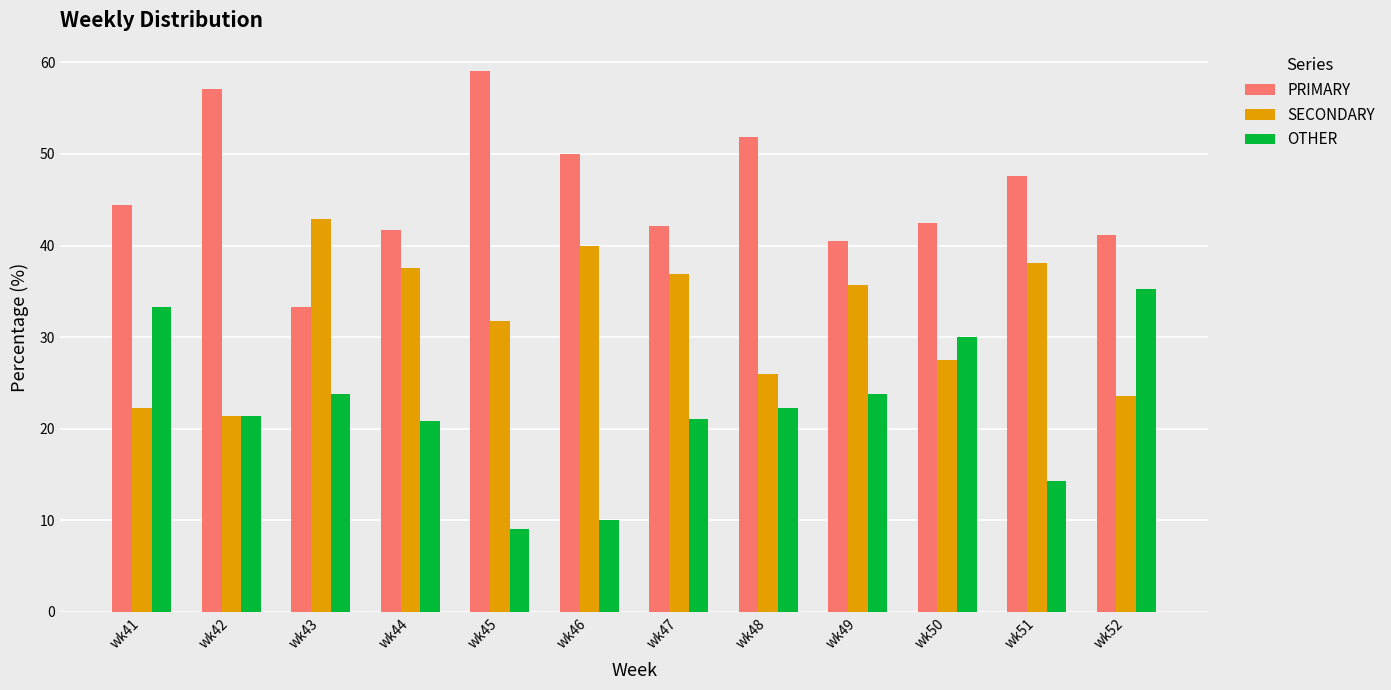

How many groups of bars are there?

12